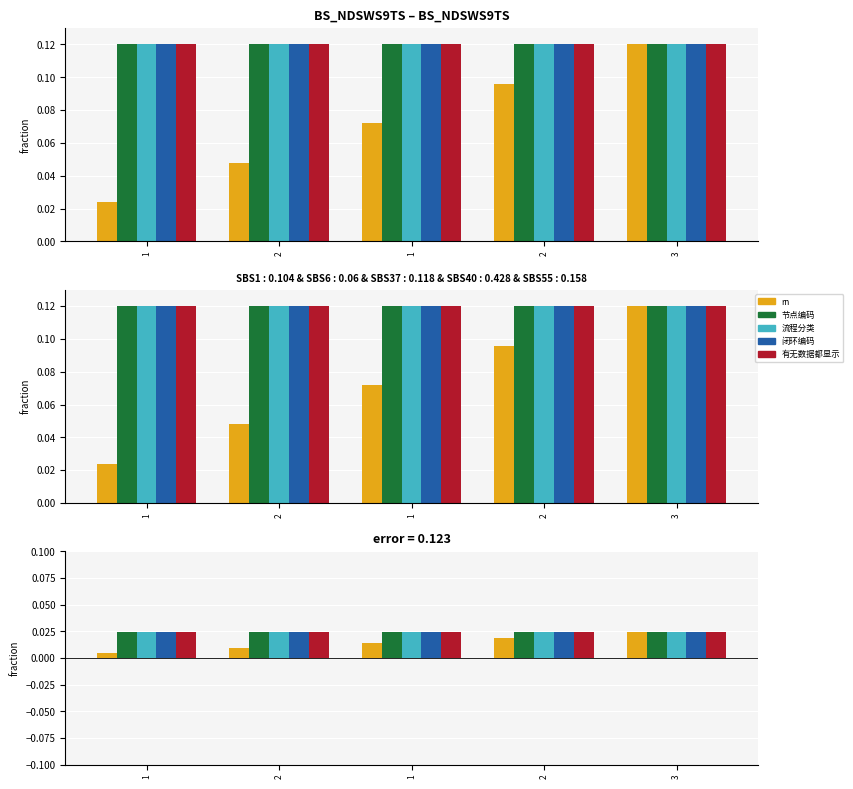

How many data points does each series have?

5